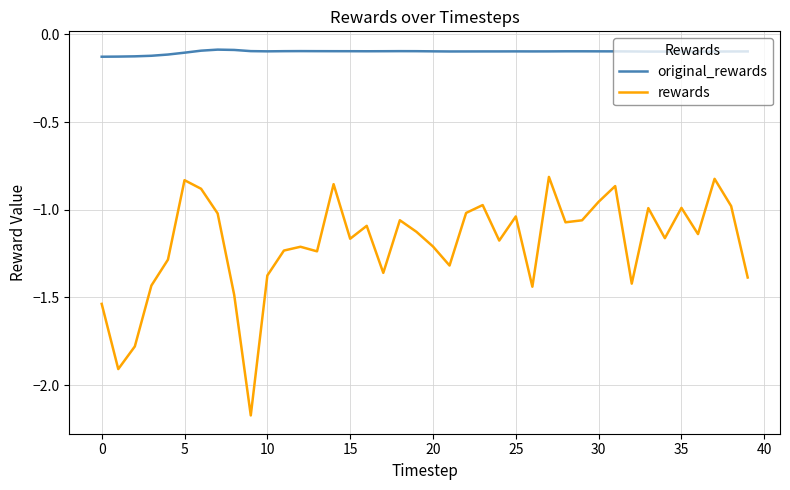

Which series has the widest spread of values?

rewards